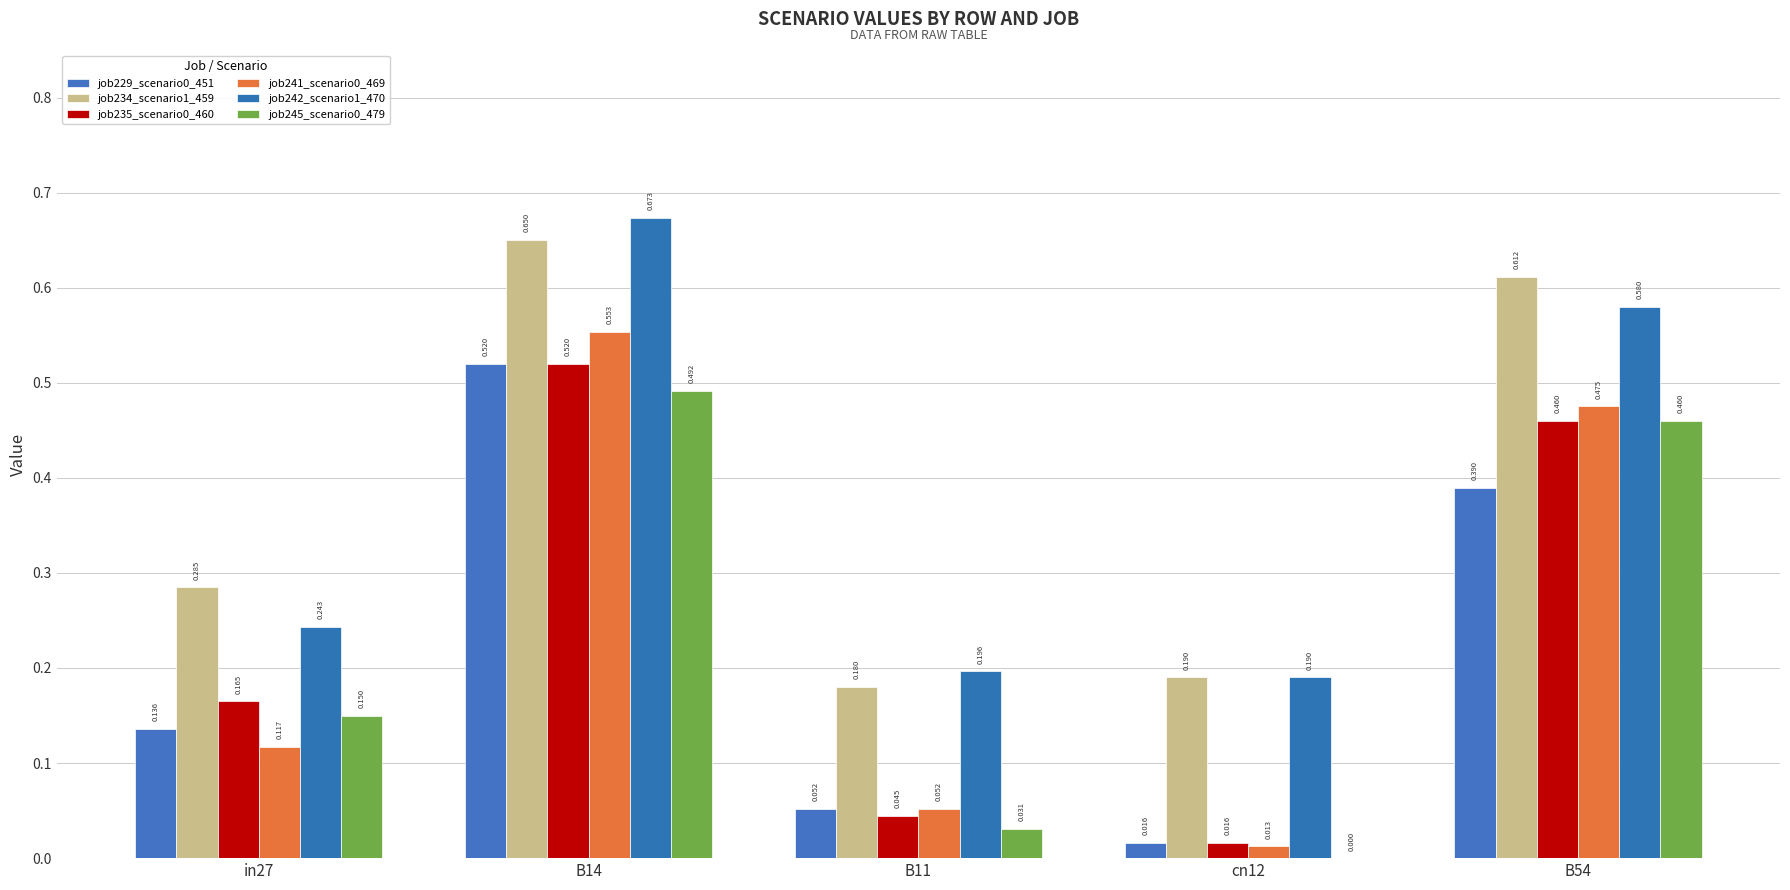

What is the difference between the highest and lowest values at cn12?

0.2